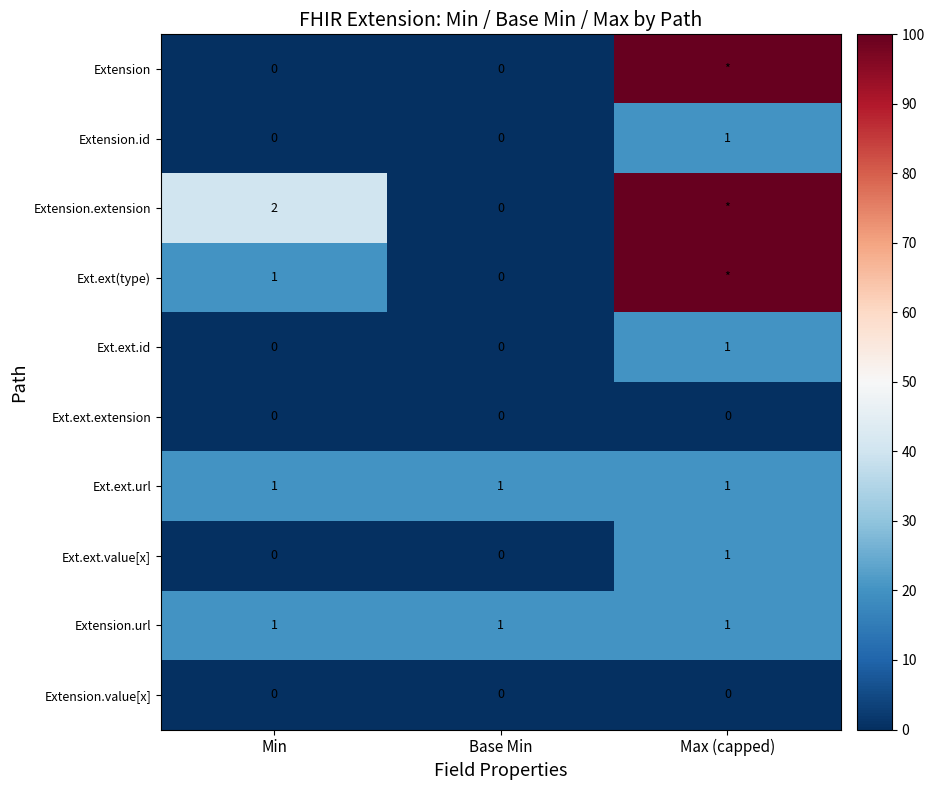

Count the Extension.id values in the range 0 to 1.

3